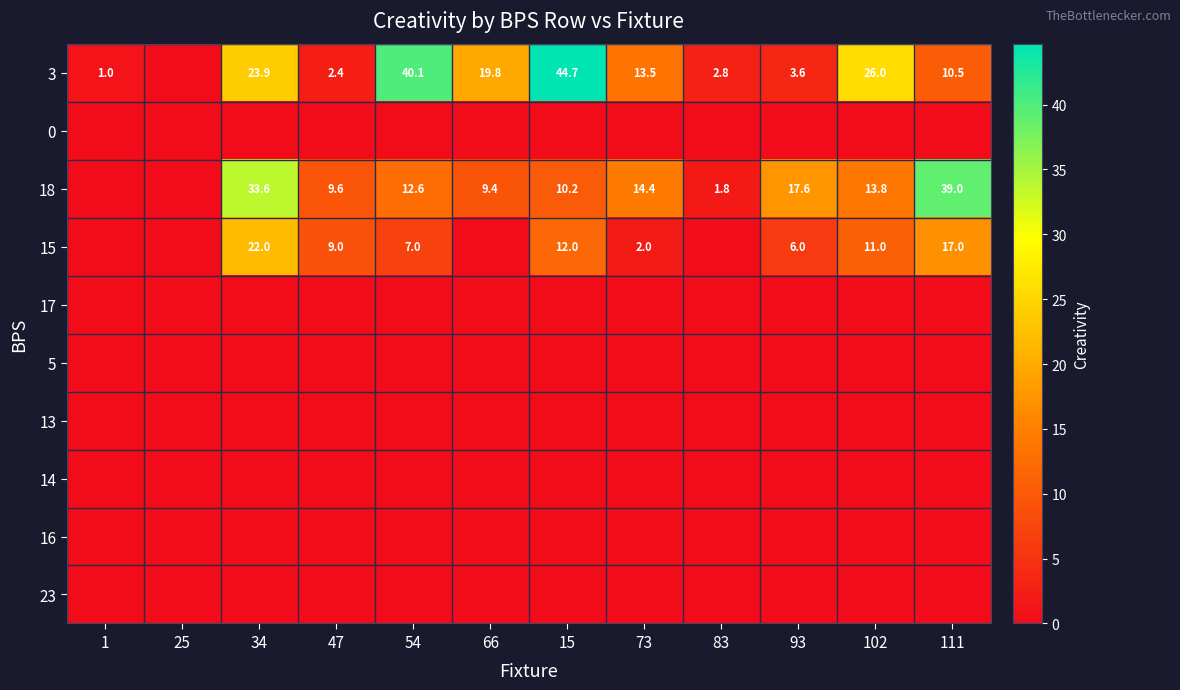

Count the number of data series in this chart.

10